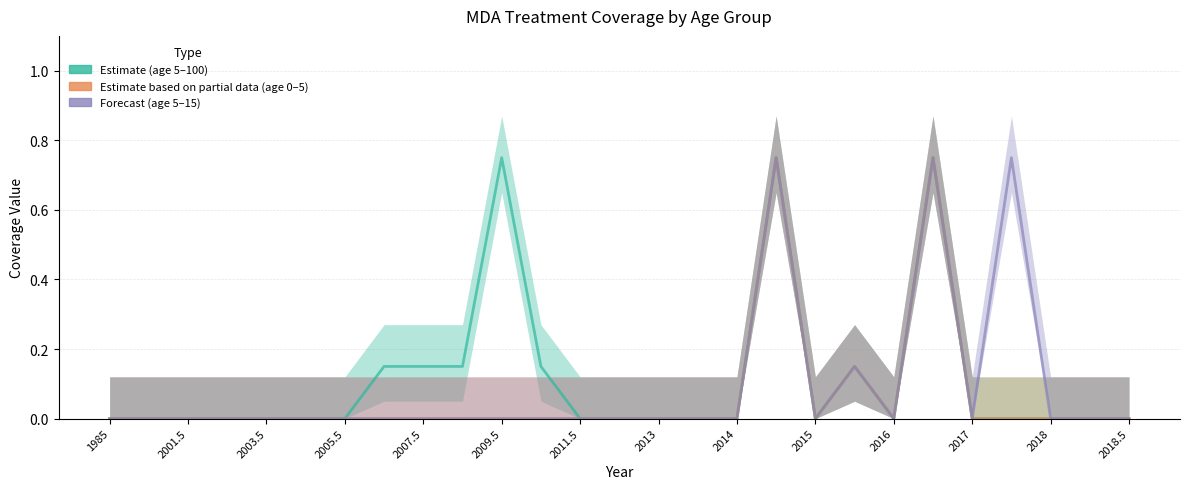

Which series has the largest total across all categories?

Age 5–100 (Estimate)